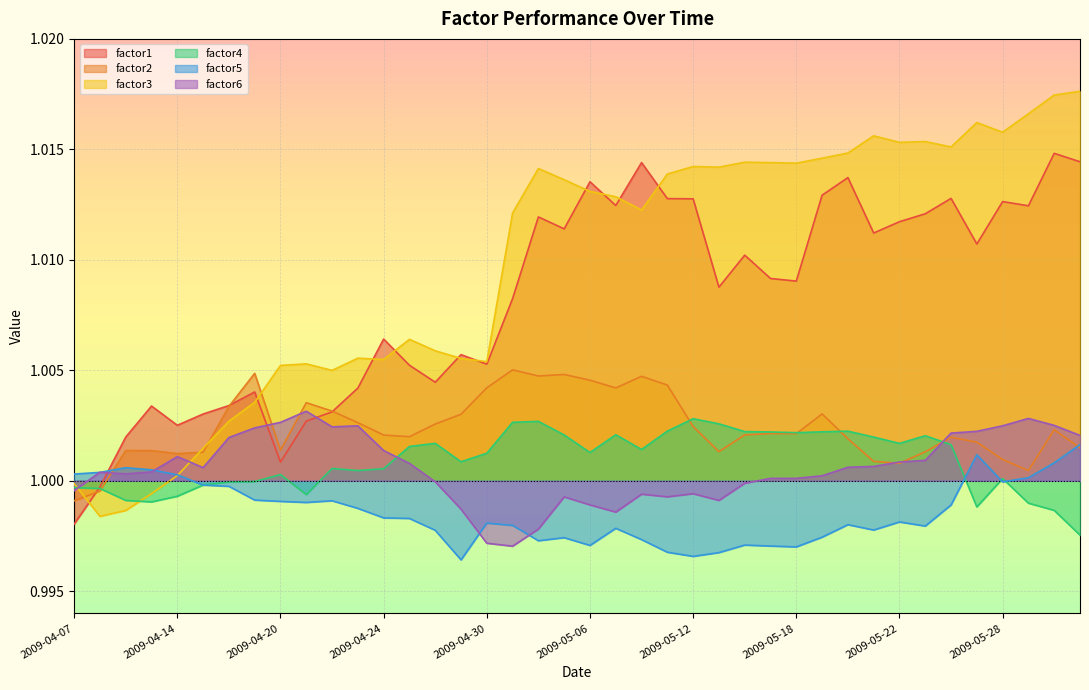

Rank the categories by factor2 value from lowest to highest.

2009-04-07, 2009-04-08, 2009-05-29, 2009-05-22, 2009-05-21, 2009-05-28, 2009-04-14, 2009-04-15, 2009-05-25, 2009-05-13, 2009-04-13, 2009-04-09, 2009-04-20, 2009-06-02, 2009-05-27, 2009-05-20, 2009-05-26, 2009-04-27, 2009-04-24, 2009-05-14, 2009-05-18, 2009-05-15, 2009-06-01, 2009-05-12, 2009-04-28, 2009-04-23, 2009-04-29, 2009-05-19, 2009-04-22, 2009-04-16, 2009-04-21, 2009-05-07, 2009-04-30, 2009-05-11, 2009-05-06, 2009-05-08, 2009-05-04, 2009-05-05, 2009-04-17, 2009-05-01